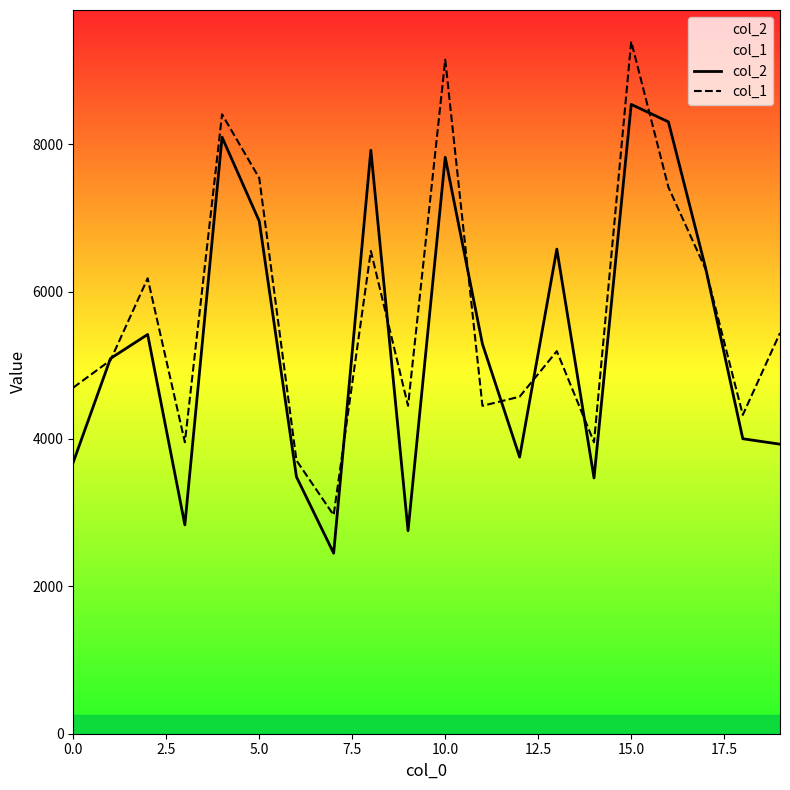

What is the maximum value shown in the chart?

9394.0